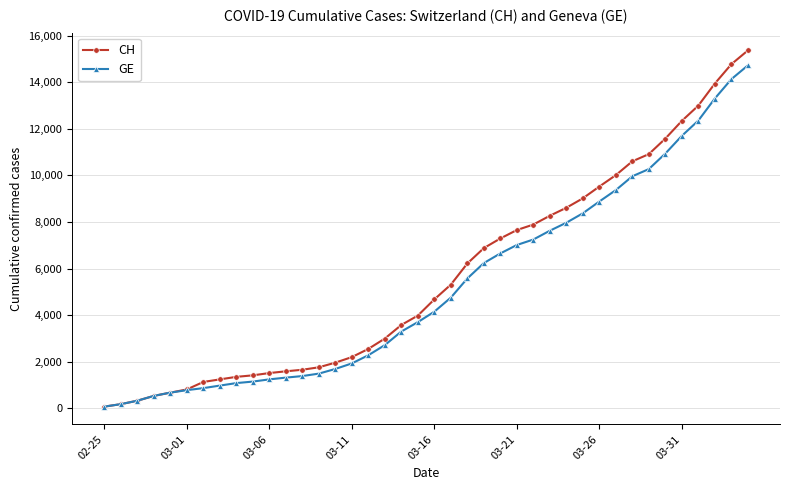

Count the number of data series in this chart.

2